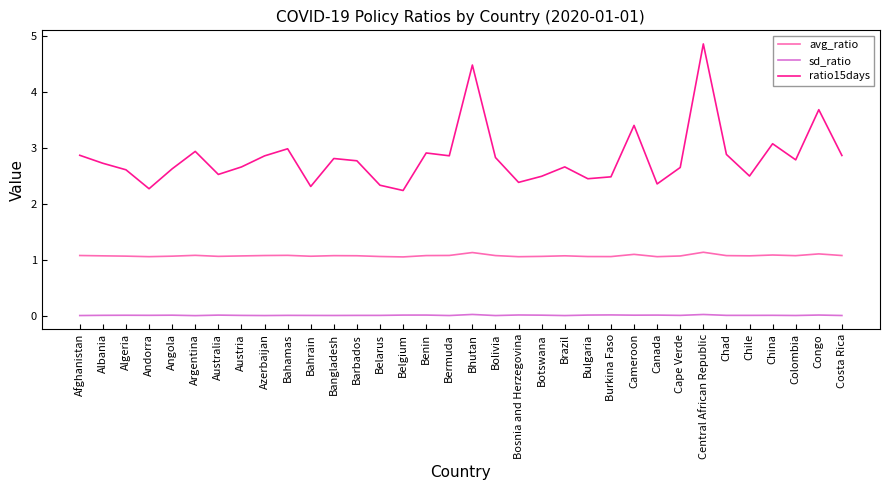

List the series in order of their peak value, highest first.

ratio15days, avg_ratio, sd_ratio